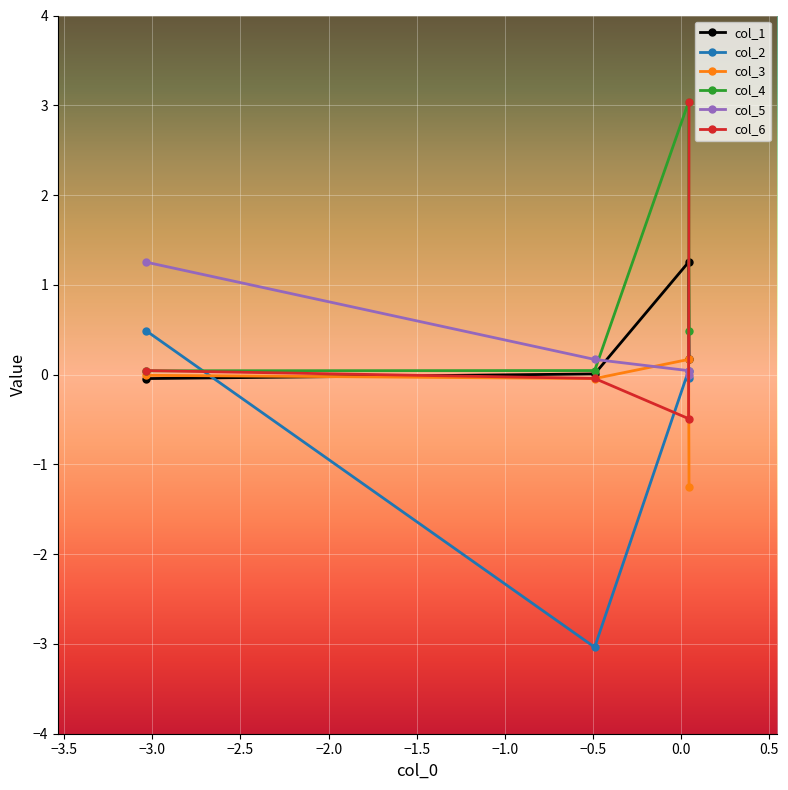

After their last crossing, which series has the higher values: col_3 or col_5?

col_5